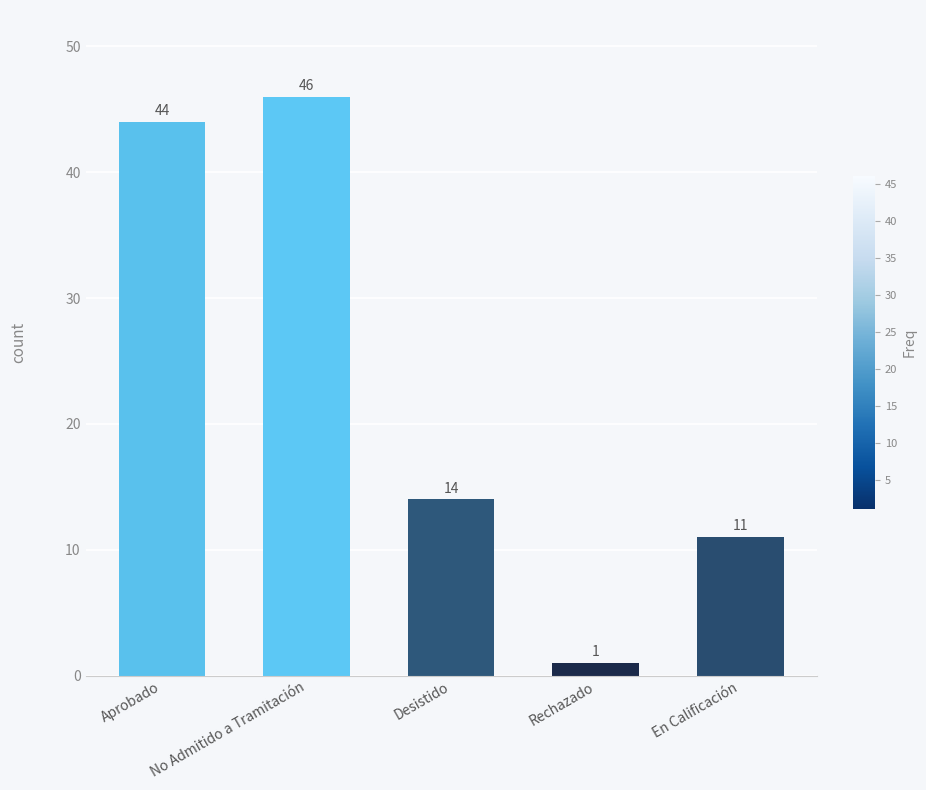

How many values are below 14?

2